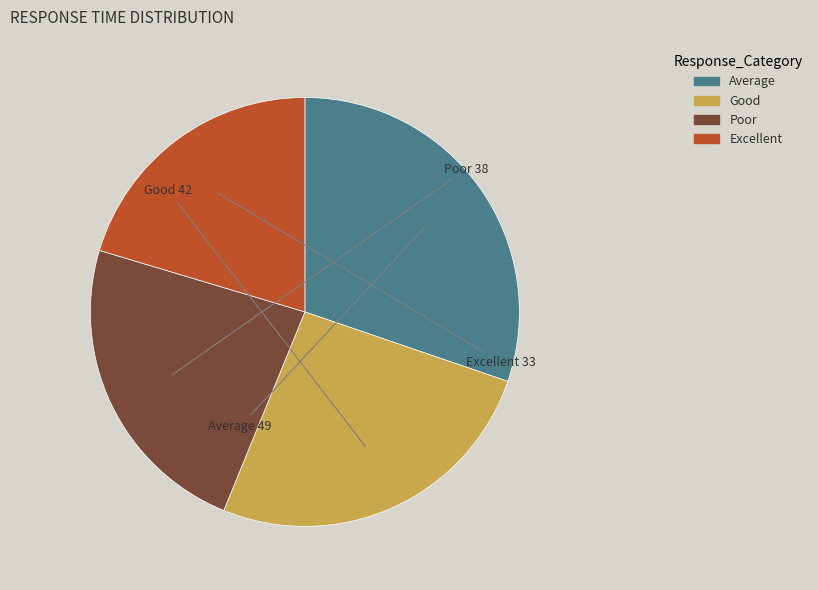

Does any single category account for the majority?

No